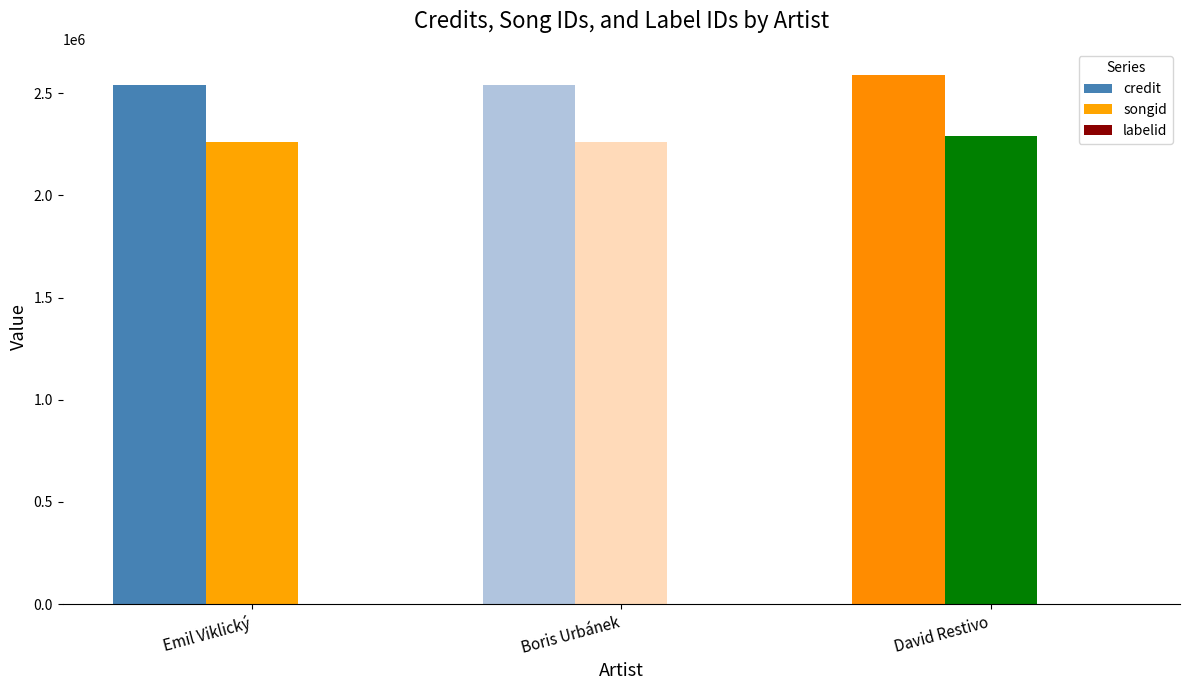

What is the maximum value for credit?

2587407